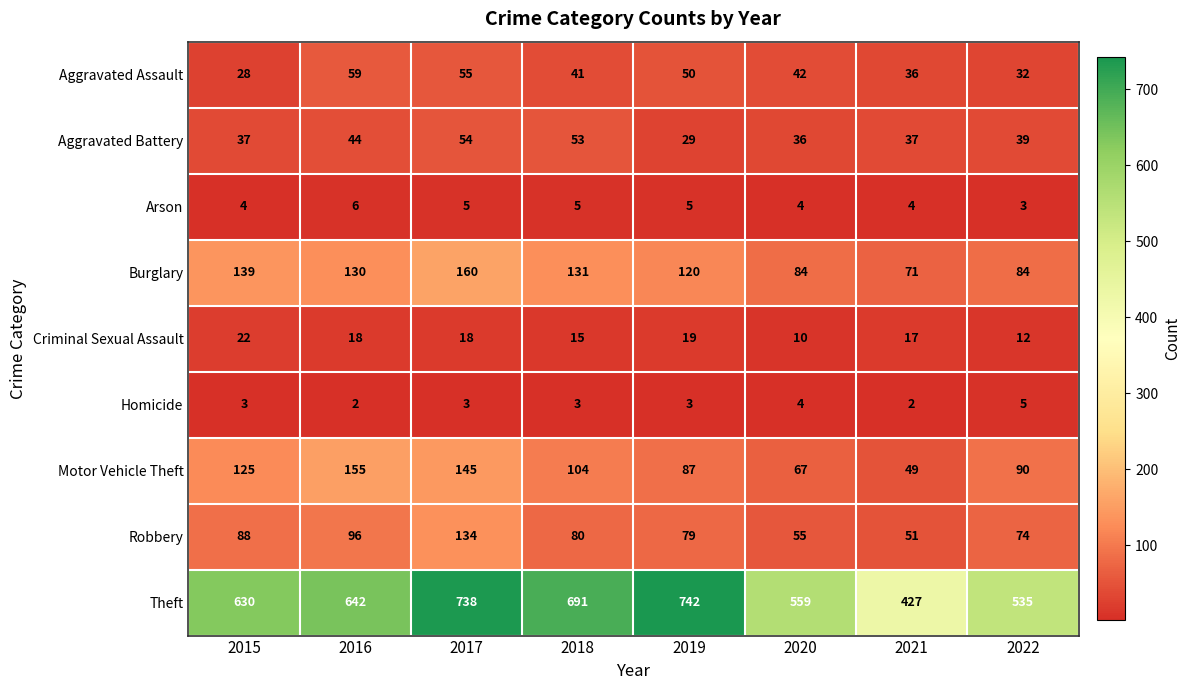

What is the smallest value displayed?

2